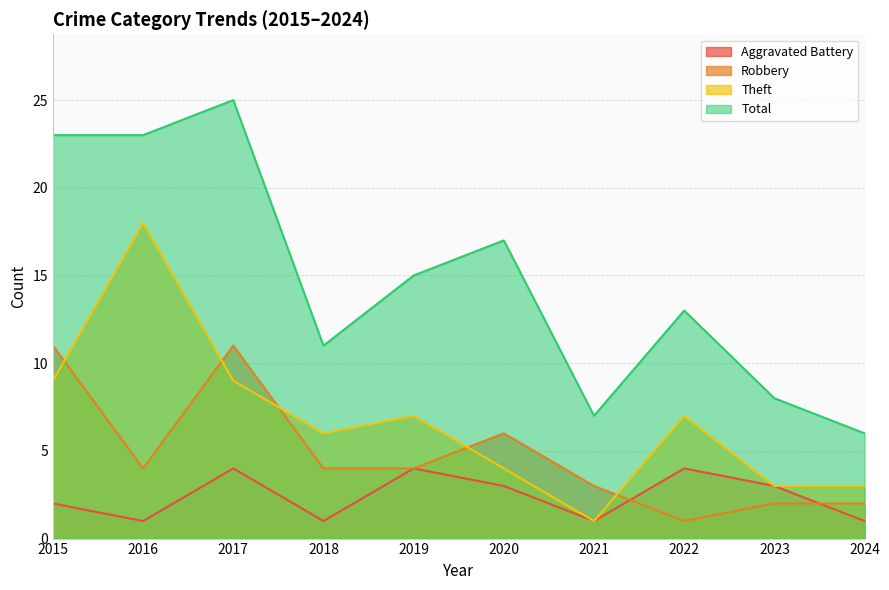

At how many categories does at least one series exceed 18?

3